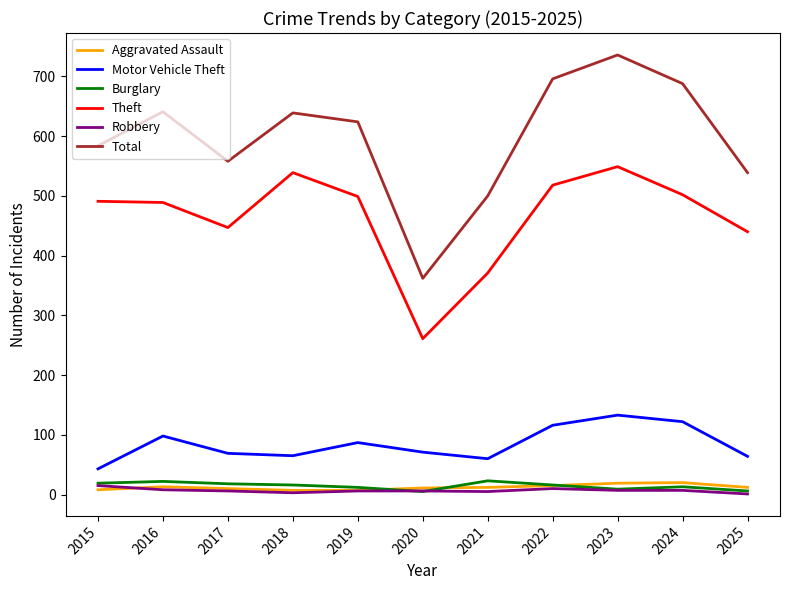

What is the spread (max minus min) of values at 2016?

633